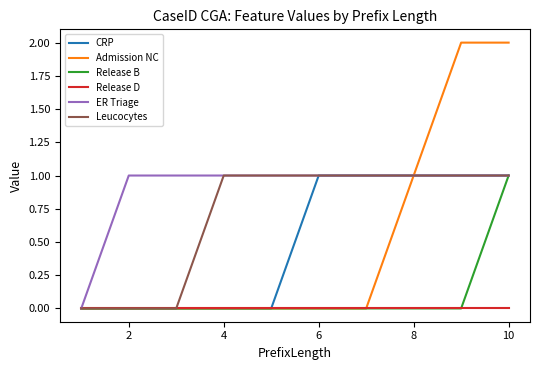

What are all the series names shown in the legend?

CRP, Admission NC, Release B, Release D, ER Triage, Leucocytes